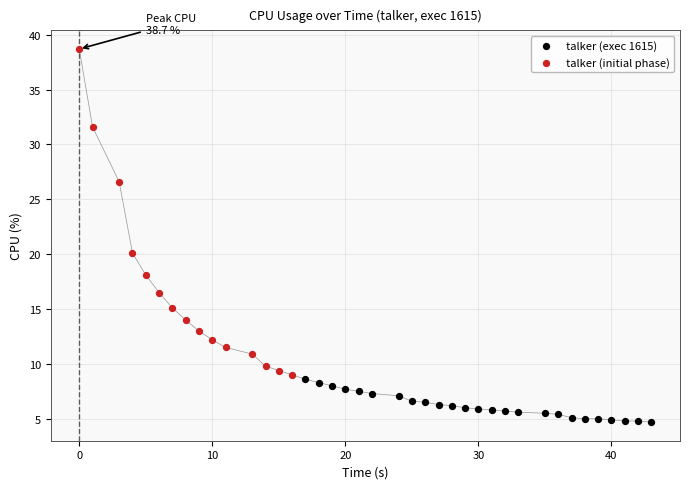

Which series reaches the maximum Y coordinate?

talker (initial phase)